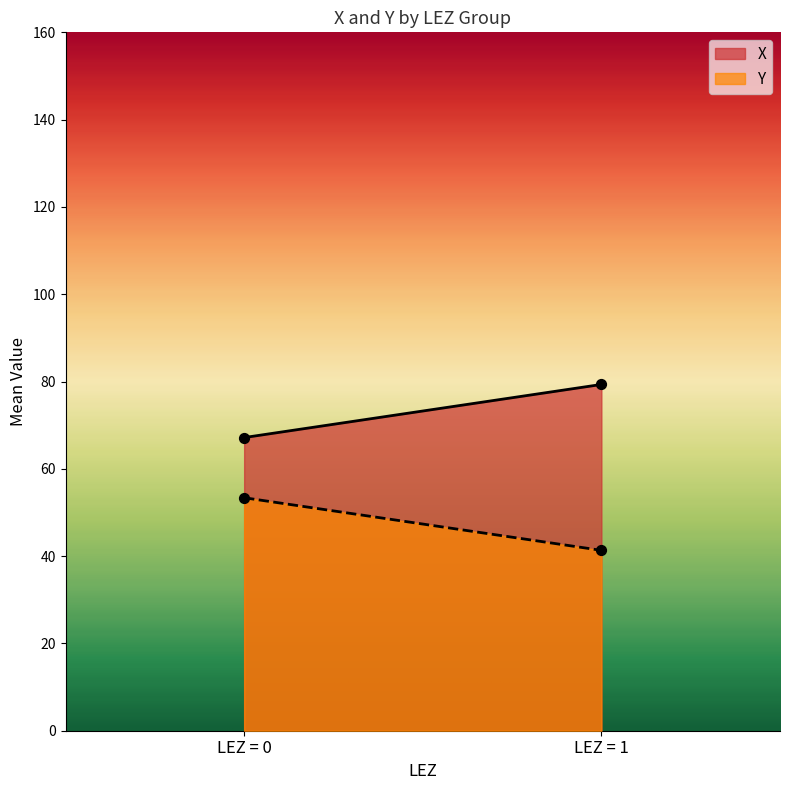

Which series has the largest total across all categories?

X